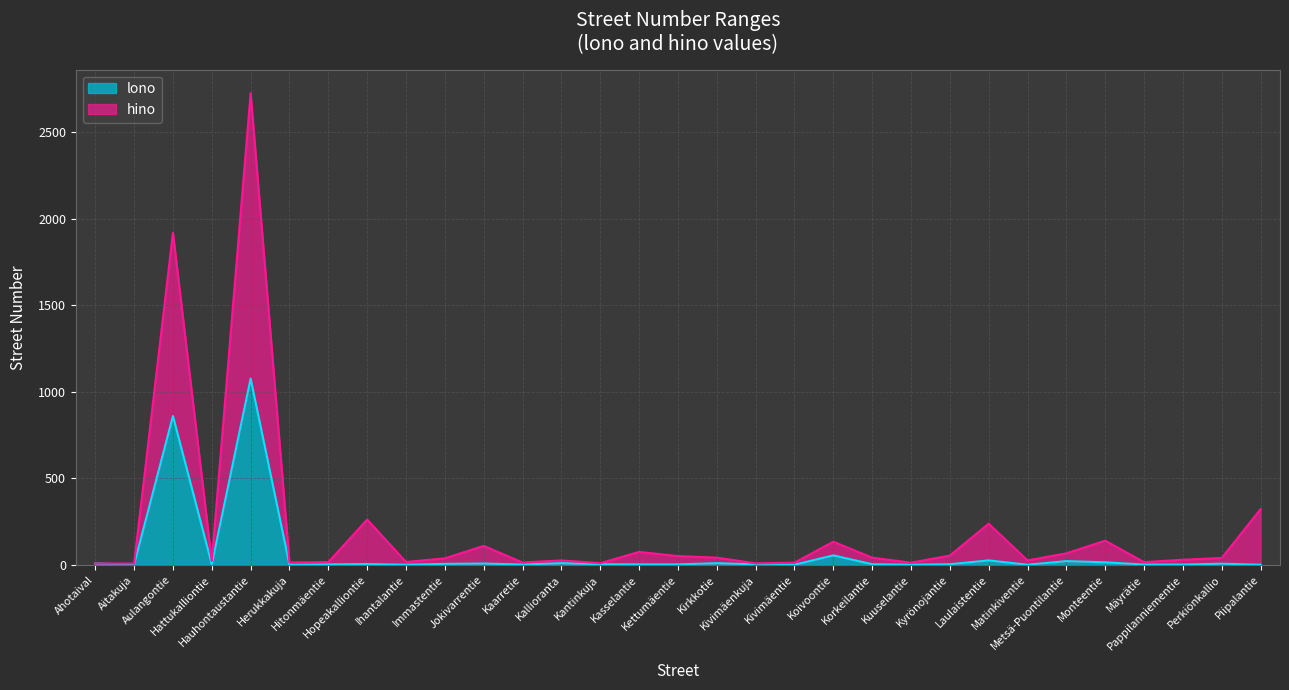

What is the difference between the highest and lowest values at Aulangontie?

1058